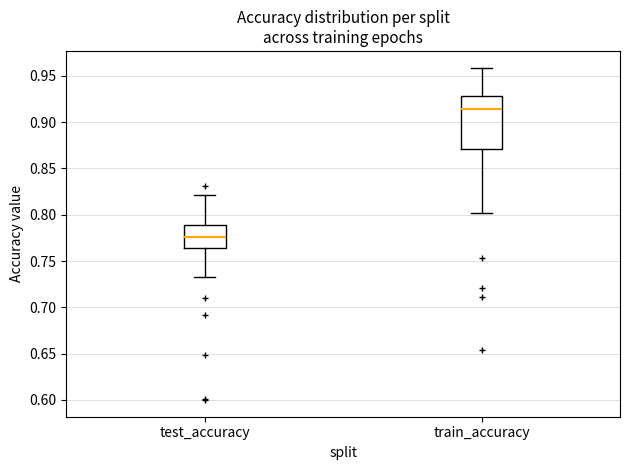

Where does the upper whisker of the box for train_accuracy end on the y-axis? The values are not printed on the chart, so give them approximately, as read against the axis.

0.960